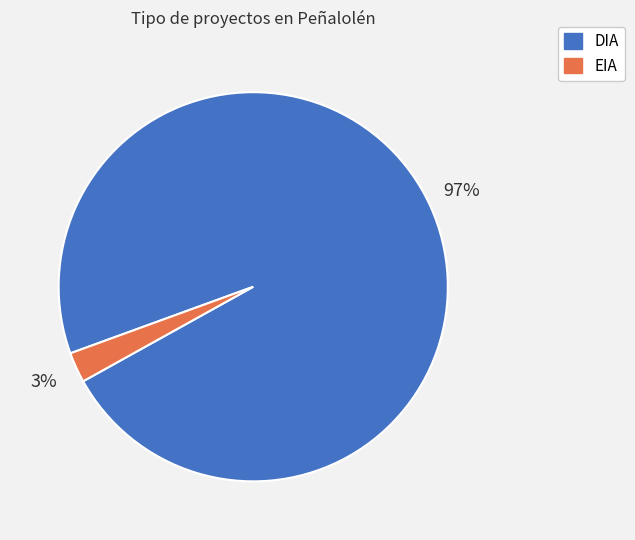

Which category has the biggest portion of the pie?

DIA